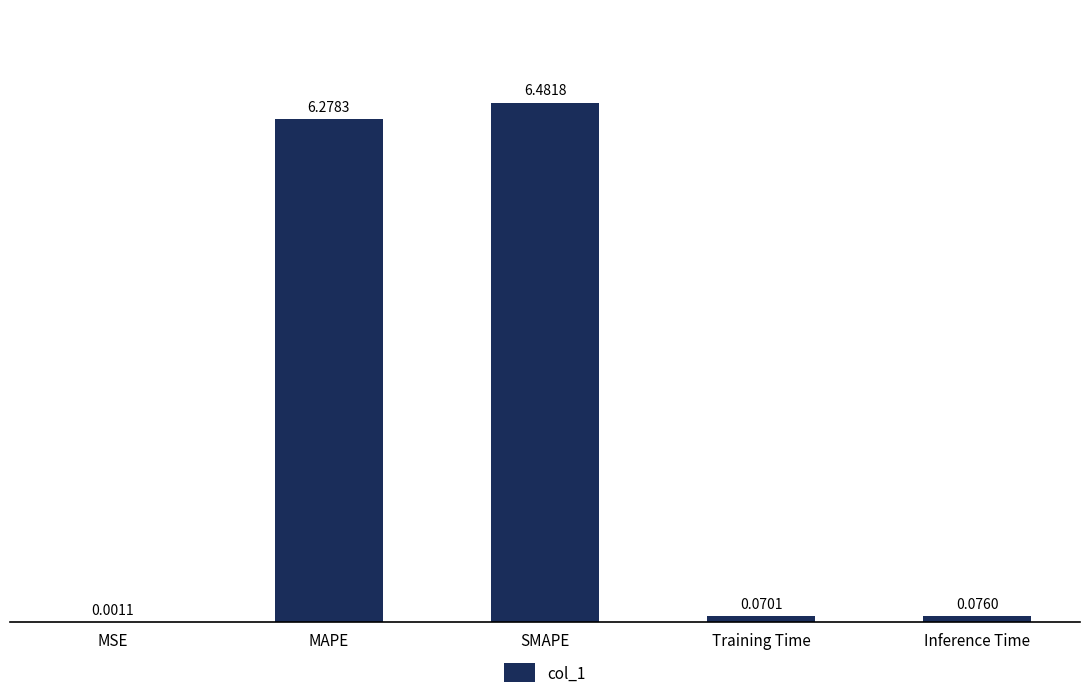

The chart shows a value of 6.5 at SMAPE. True or false?

True